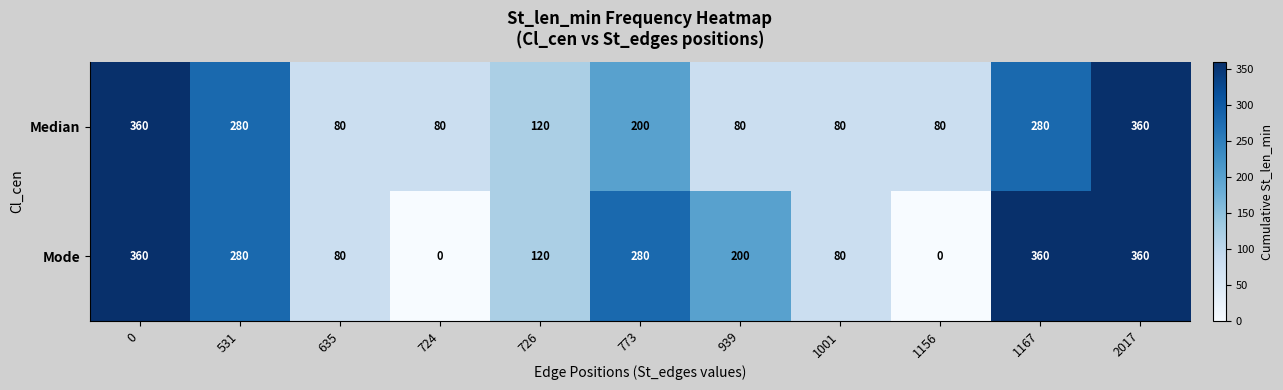

What is the difference between the maximum and second lowest values in the Median series?

280